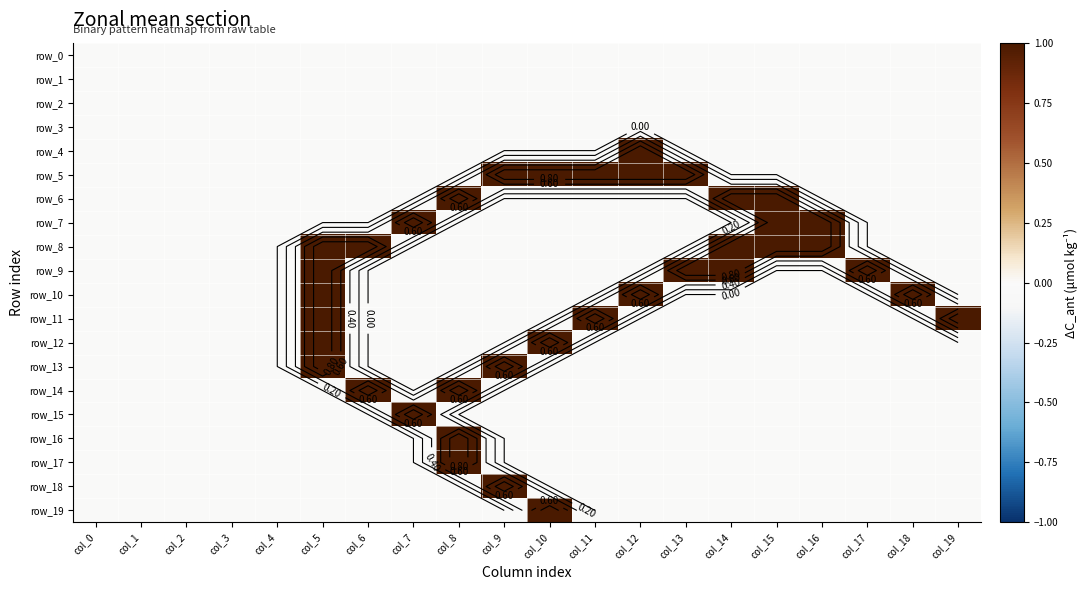

Count the number of data series in this chart.

20